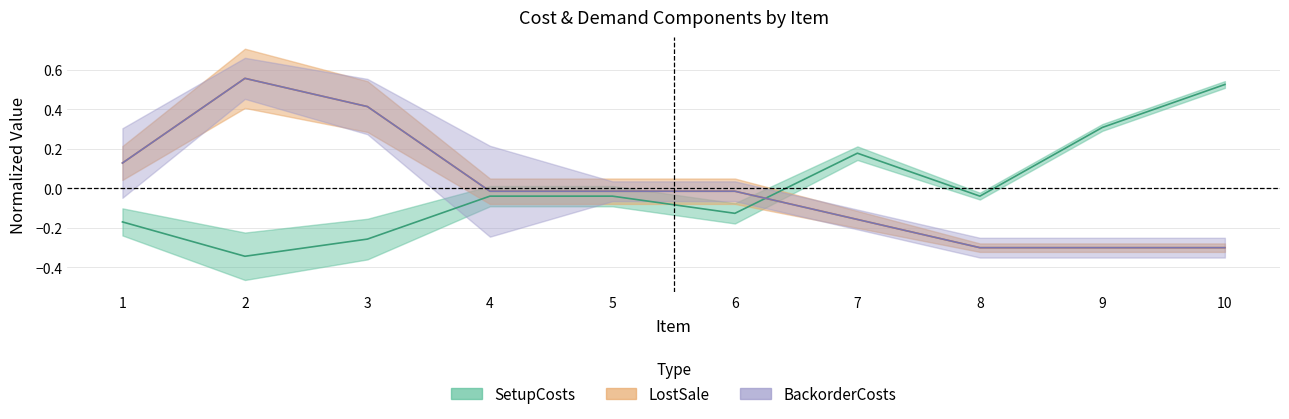

What is the spread (max minus min) of values at 7?

0.3